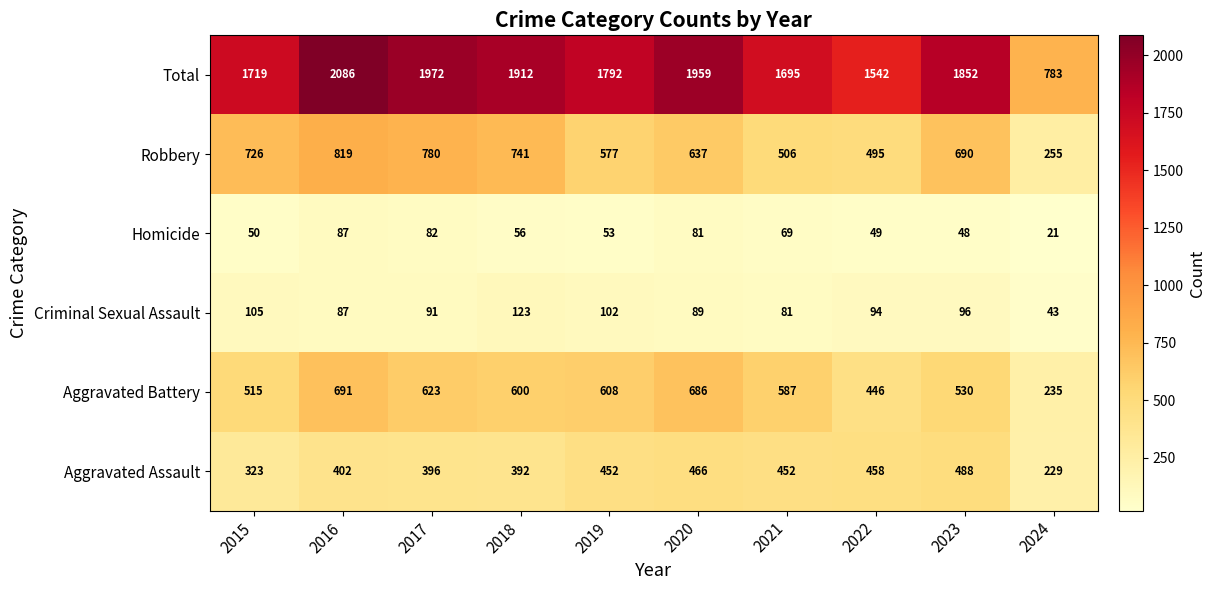

True or false: Homicide has a value of 8 at 2024.

False